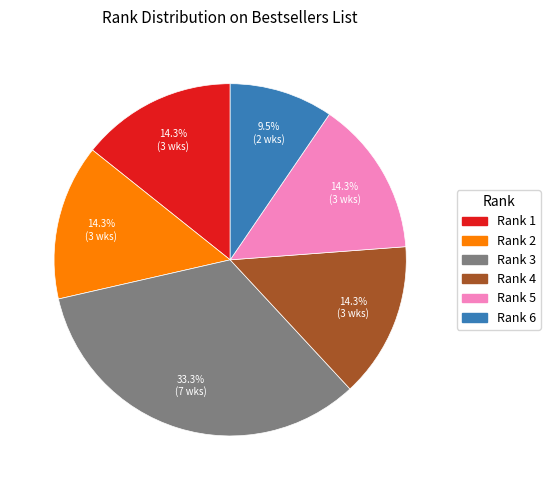

Approximately how many times larger is the value at Rank 1 compared to Rank 5?

1.0